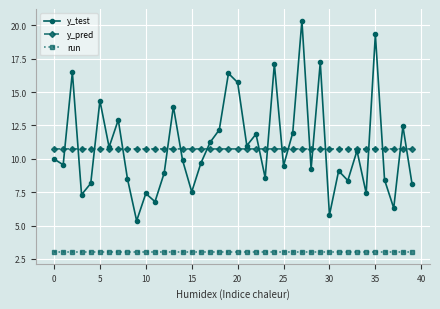

Which series has the largest range (max minus min)?

y_test